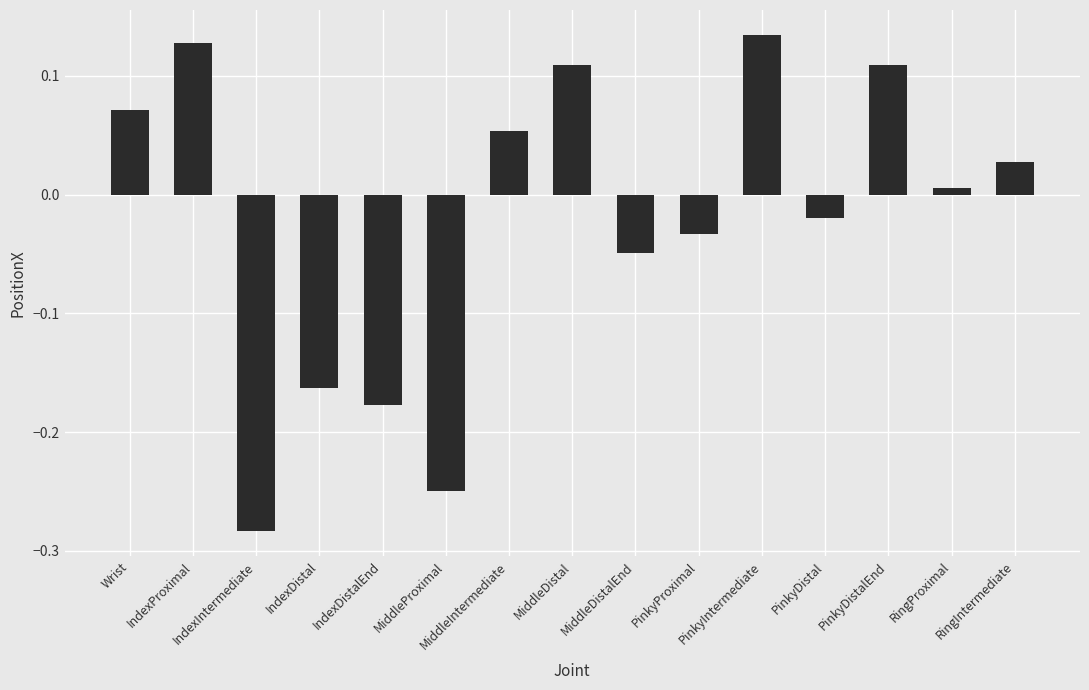

What is the difference between the maximum and minimum values?

0.4